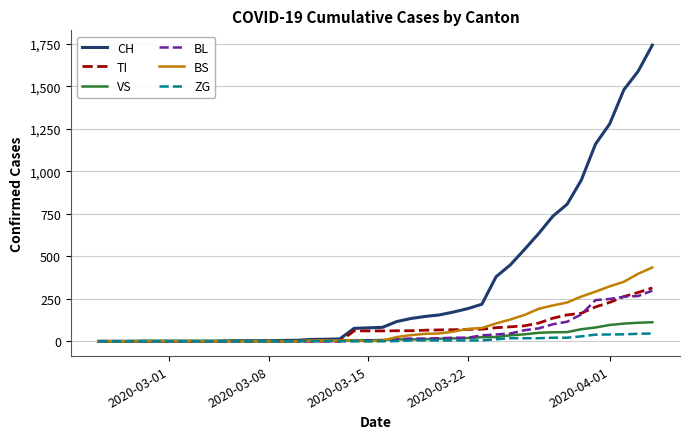

Which series has the largest range (max minus min)?

CH